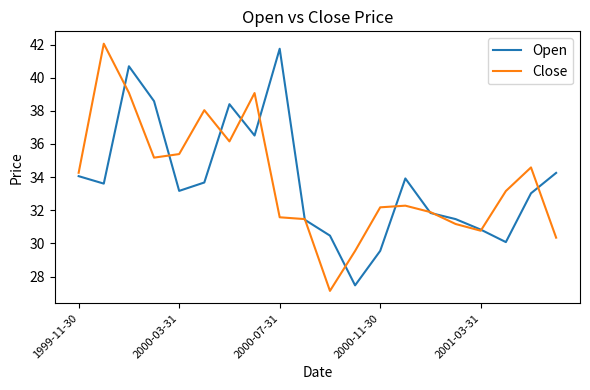

True or false: Open has more than 1 interior local peaks.

True